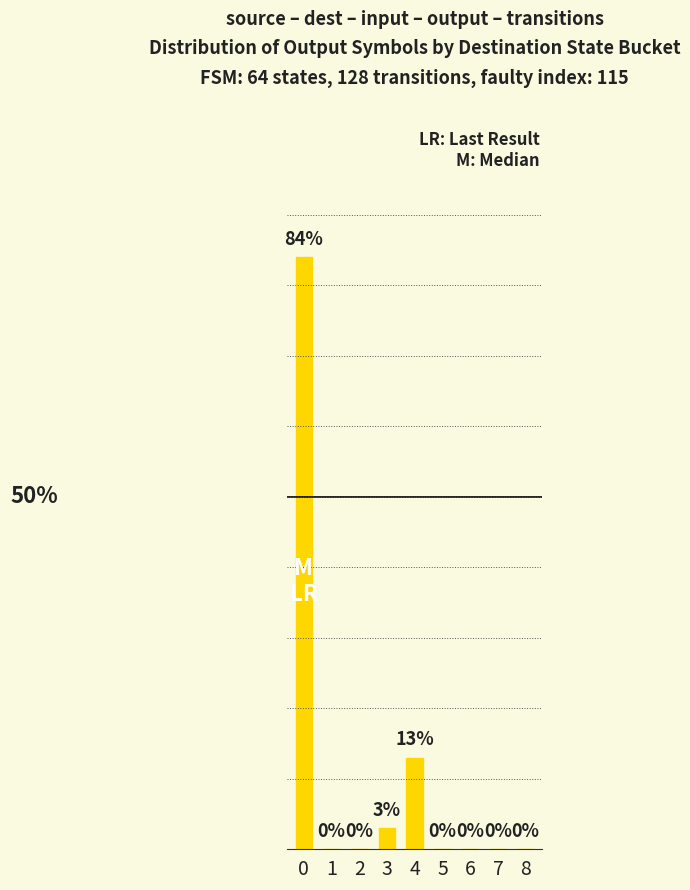

Reading right to left, extract all data points from this chart.

0	0	0	0	13	3	0	0	84